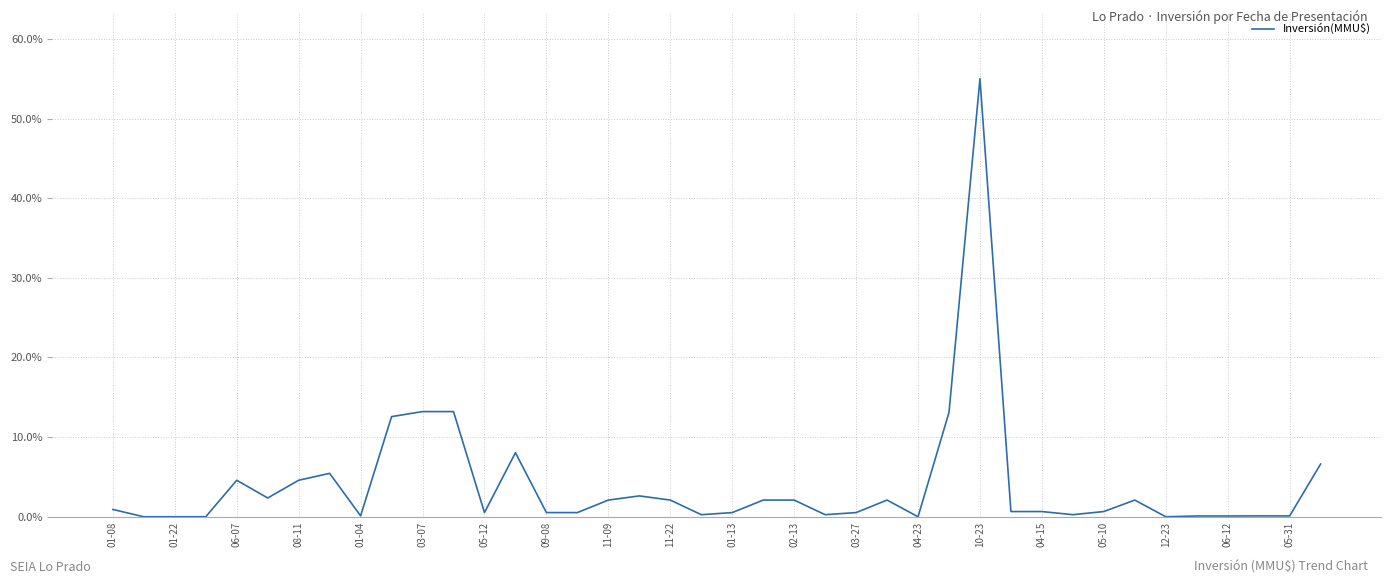

What is the difference between the maximum and minimum values?

55.0